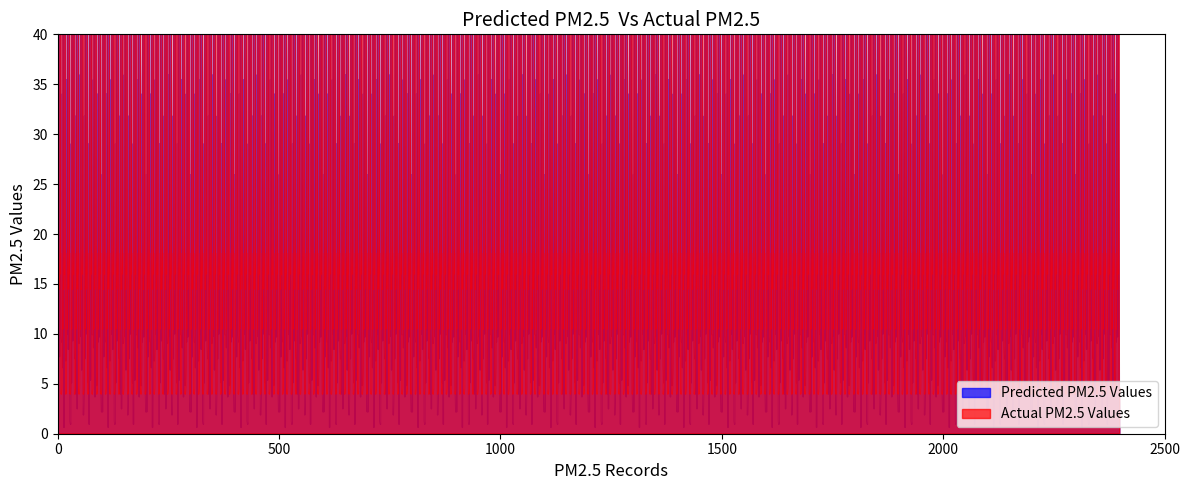

The Actual PM2.5 Values series shows 16 at 4. True or false?

True